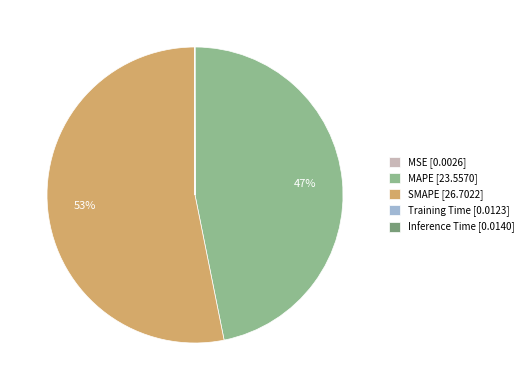

The MAPE [23.5570] slice represents 47% of the pie. True or false?

True